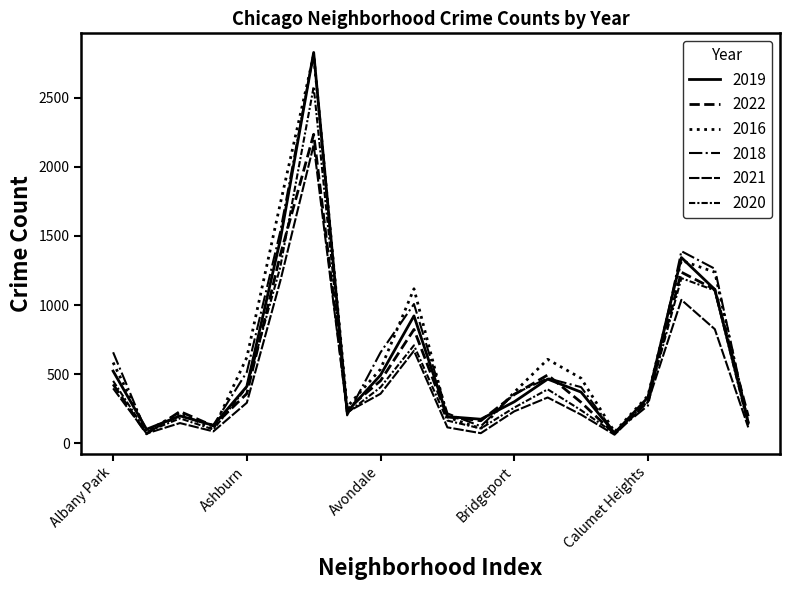

Which category has the highest value in the 2019 series?

Austin